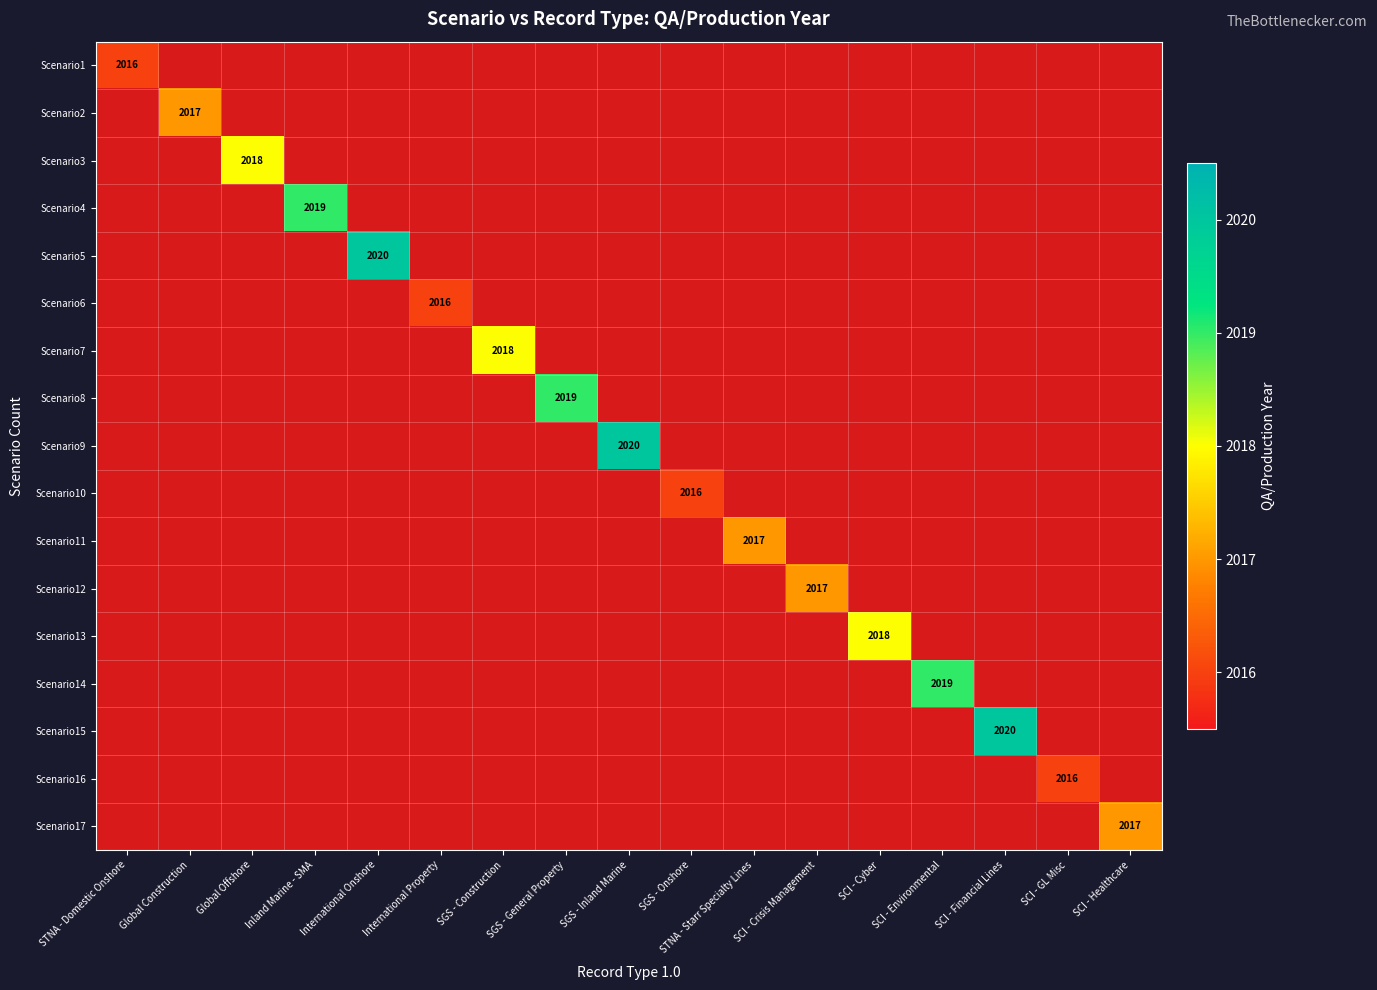

Is it true that Scenario7 equals 2018 at SGS - Construction?

True